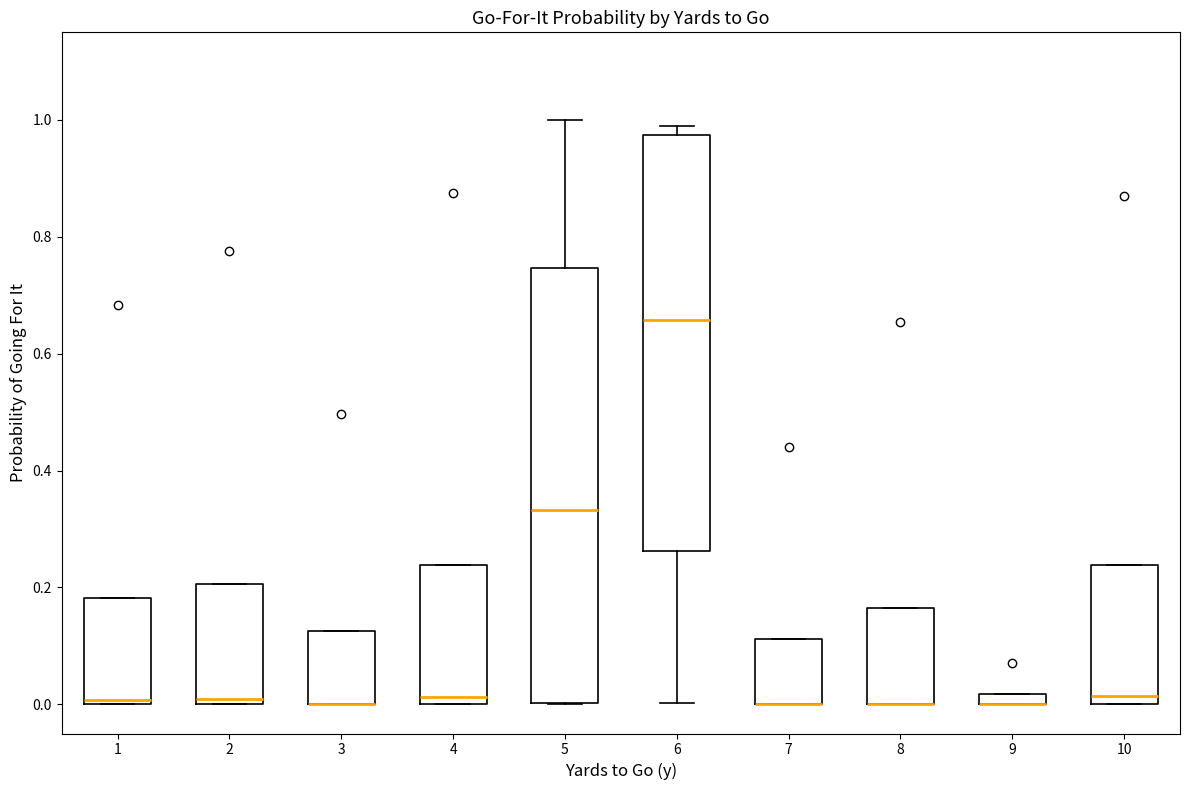

Which box is the tallest, from its lower edge to its upper edge?

5